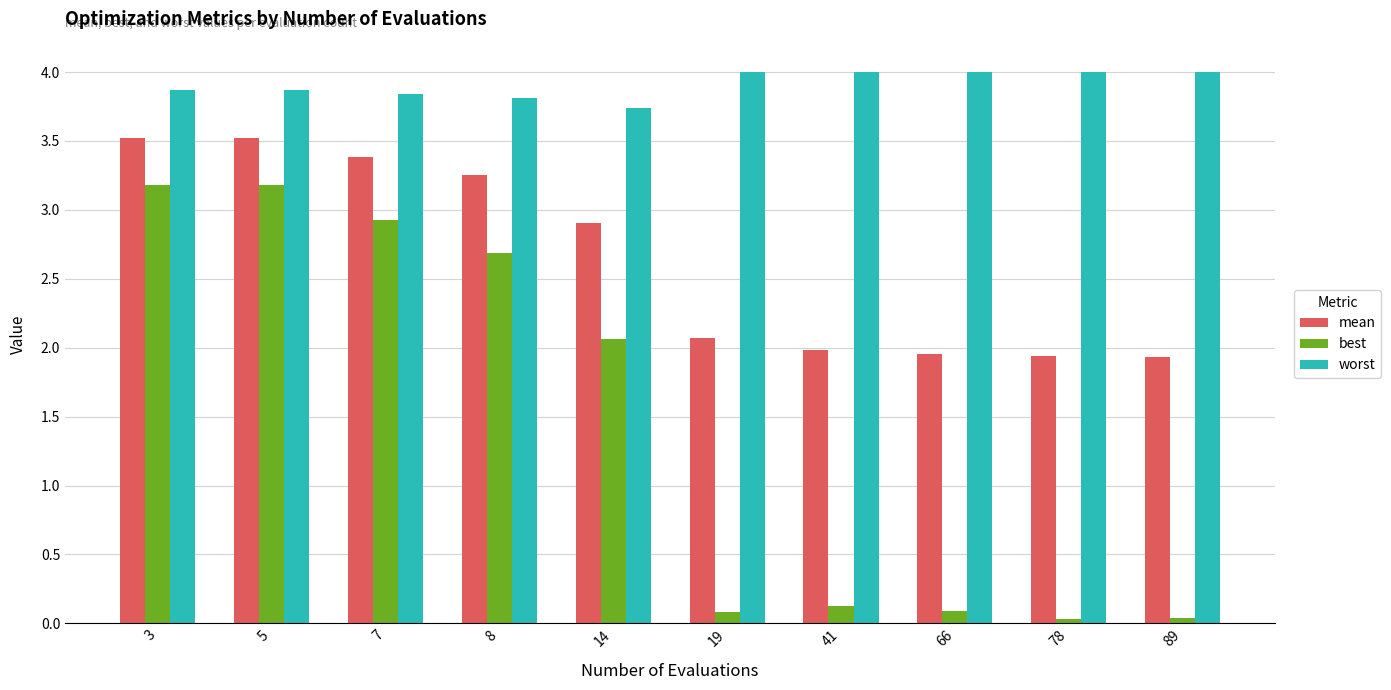

How many groups of bars are there?

10